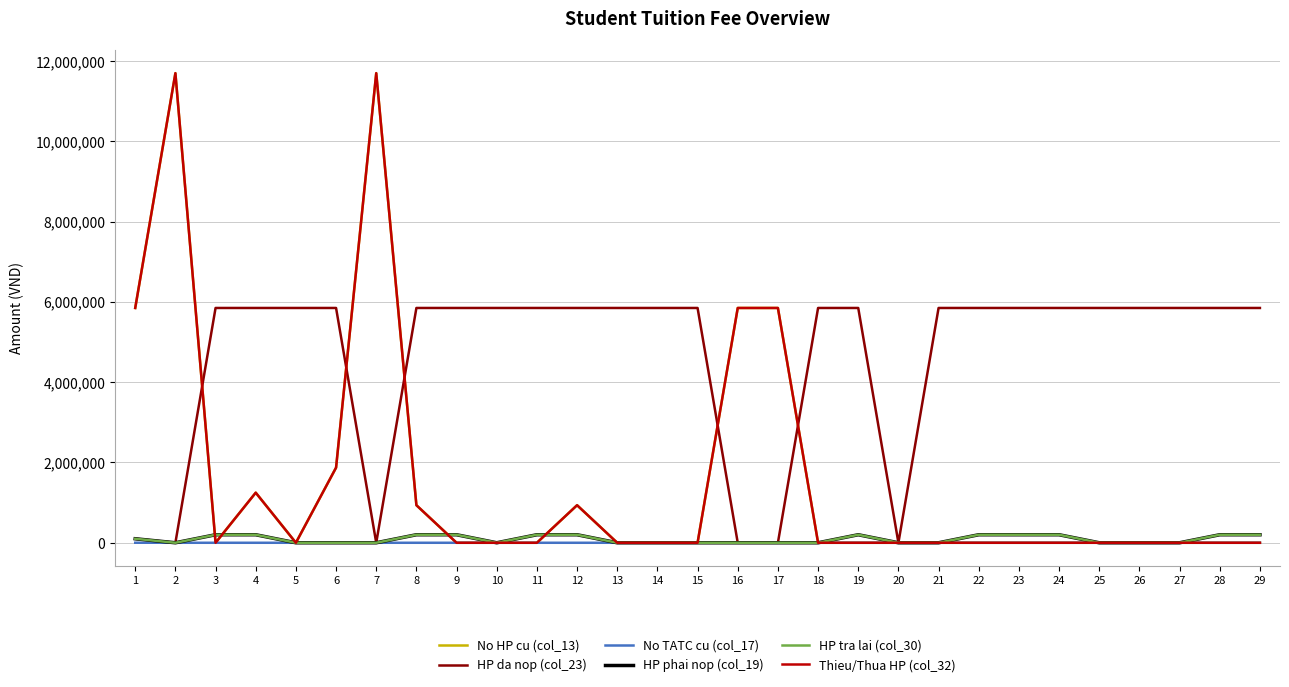

Is it true that HP tra lai (col_30) equals 290836 at 19?

False